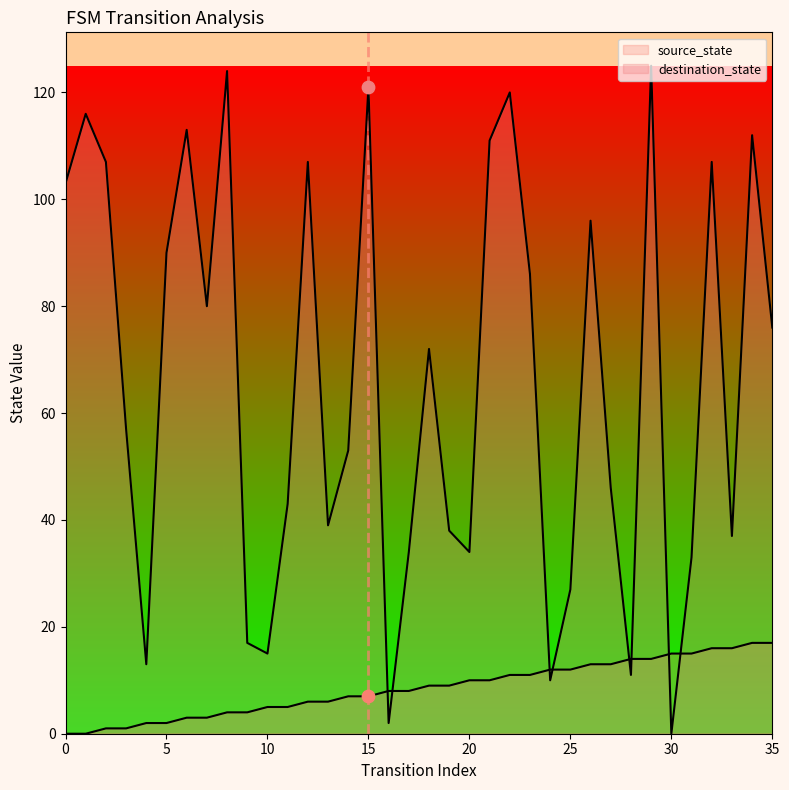

What are all the series names shown in the legend?

source_state, destination_state